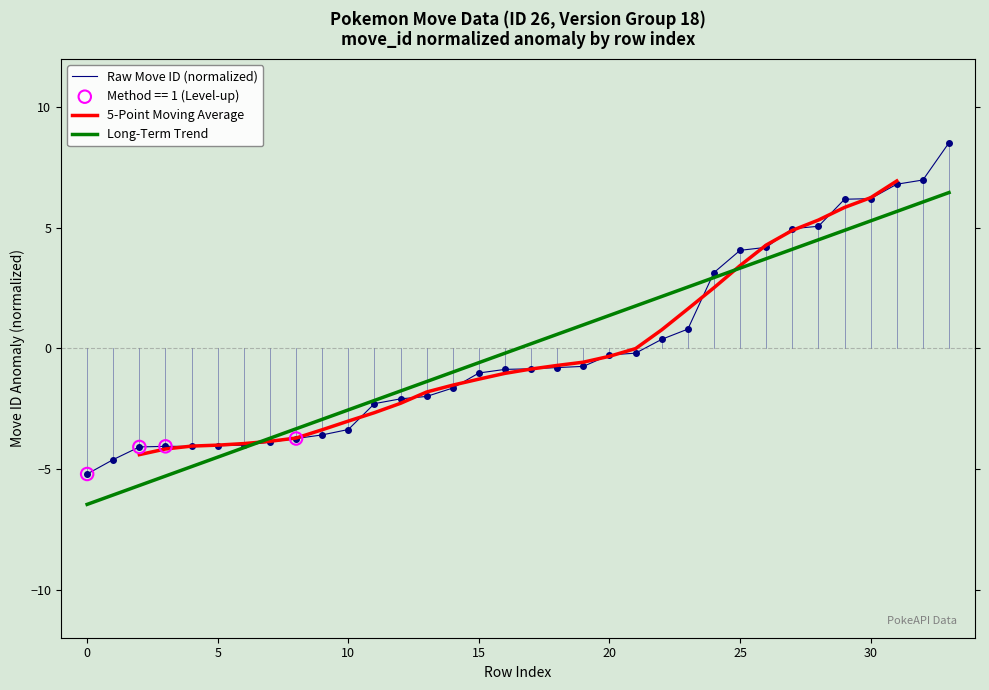

Which series contains the lowest Y value?

Long-Term Trend